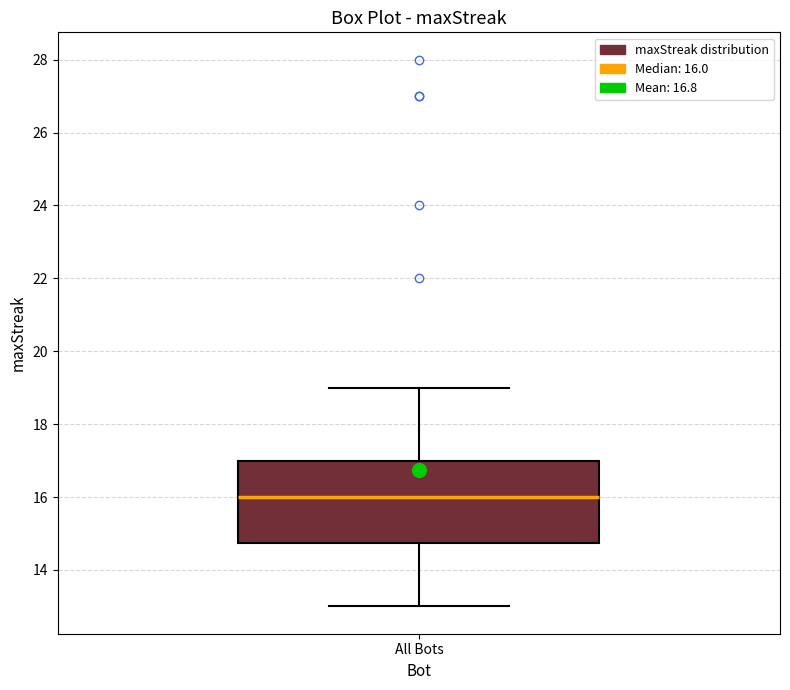

Where is the upper edge of the box for All Bots on the y-axis? The values are not printed on the chart, so give them approximately, as read against the axis.

17.0